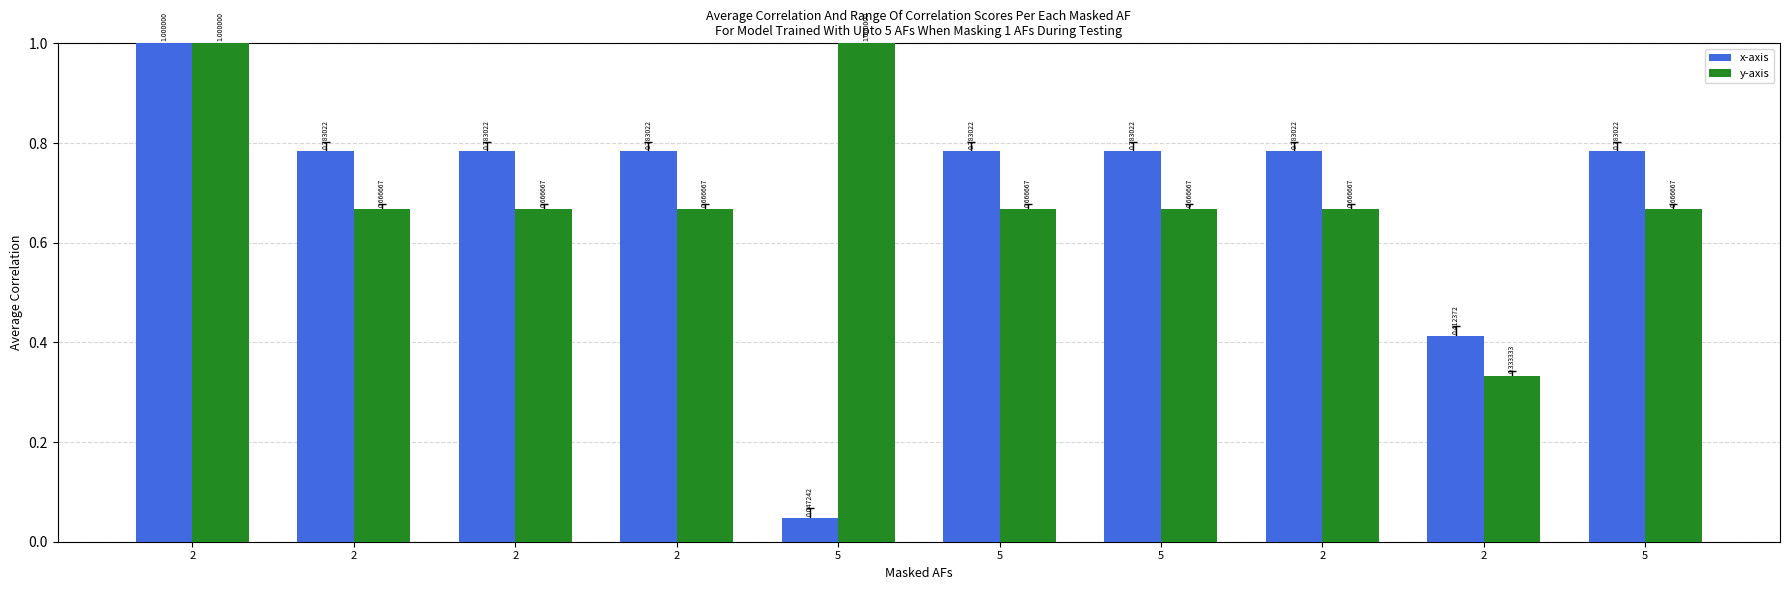

True or false: x-axis has a value of 0.0 at 5.

True